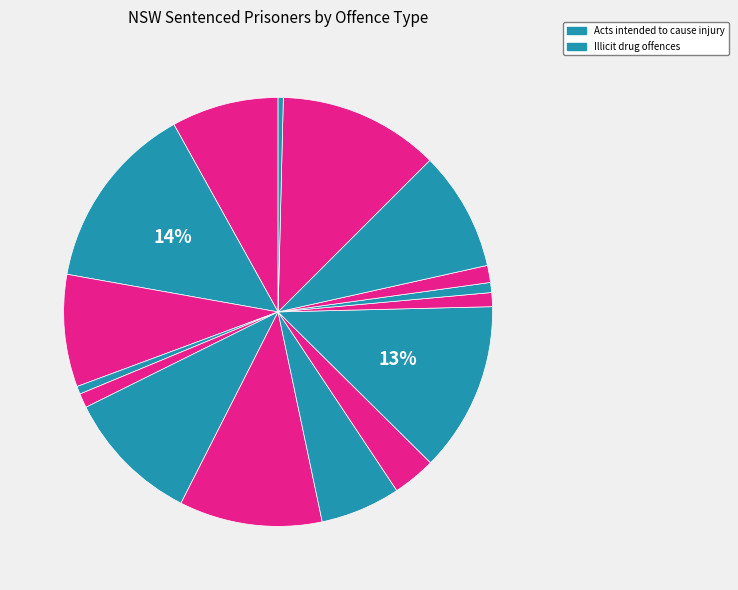

How many segments does this pie chart have?

16